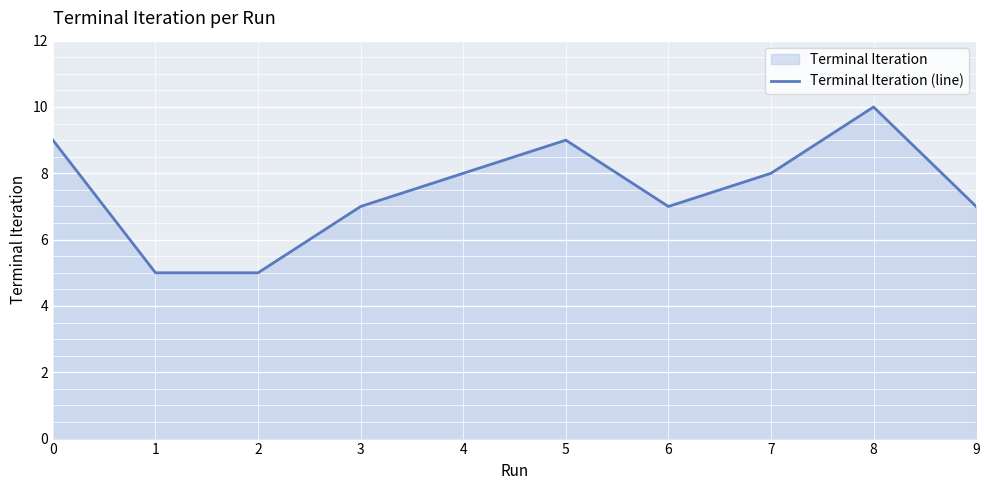

Reading right to left, list all the values displayed in this chart.

7	10	8	7	9	8	7	5	5	9